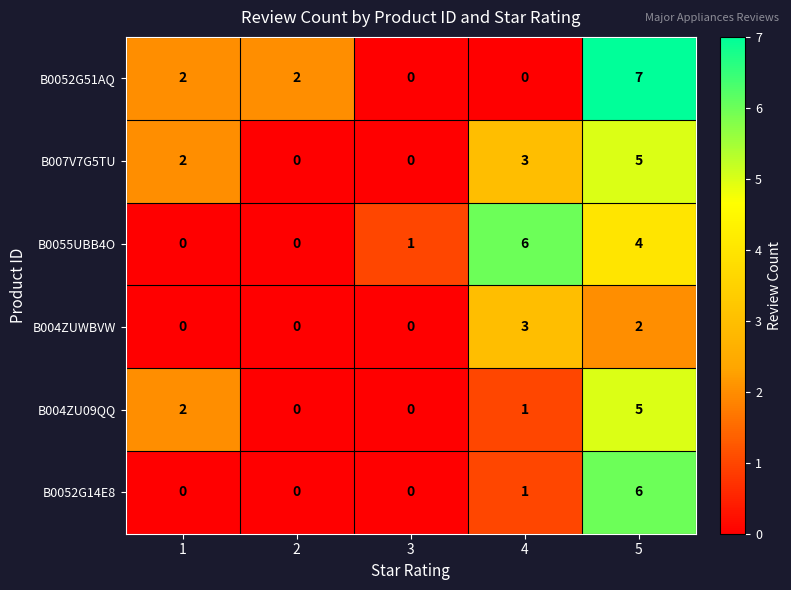

How many categories are shown in the chart?

5